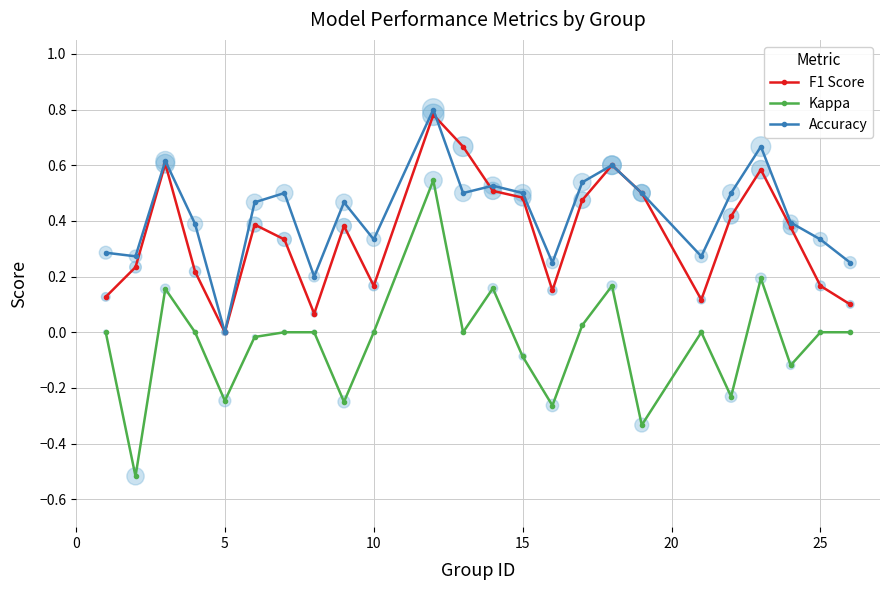

Which series has the largest total across all categories?

Accuracy